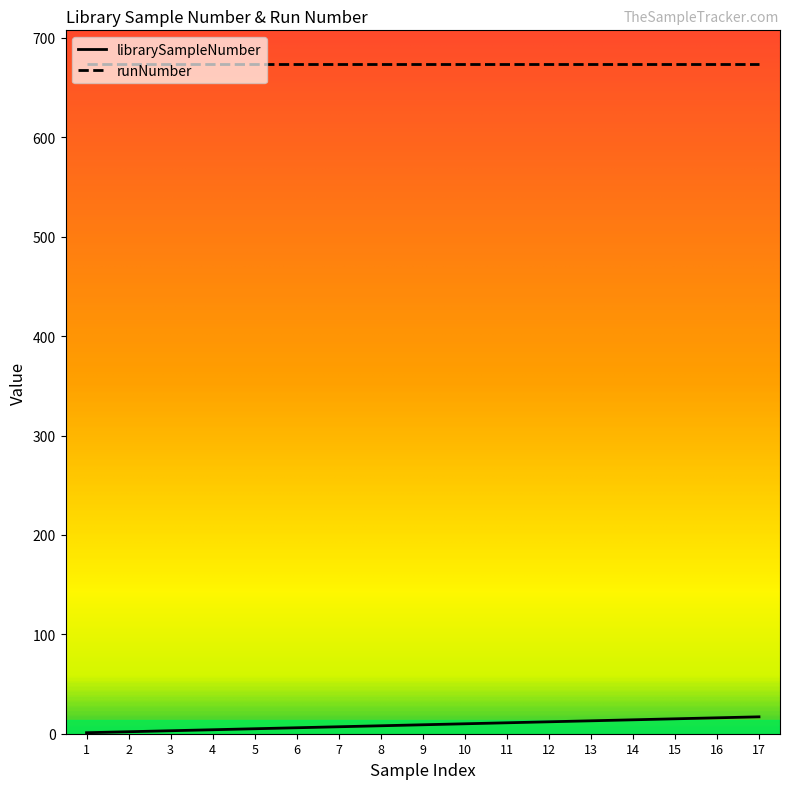

The value of runNumber at 6 is 306. True or false?

False